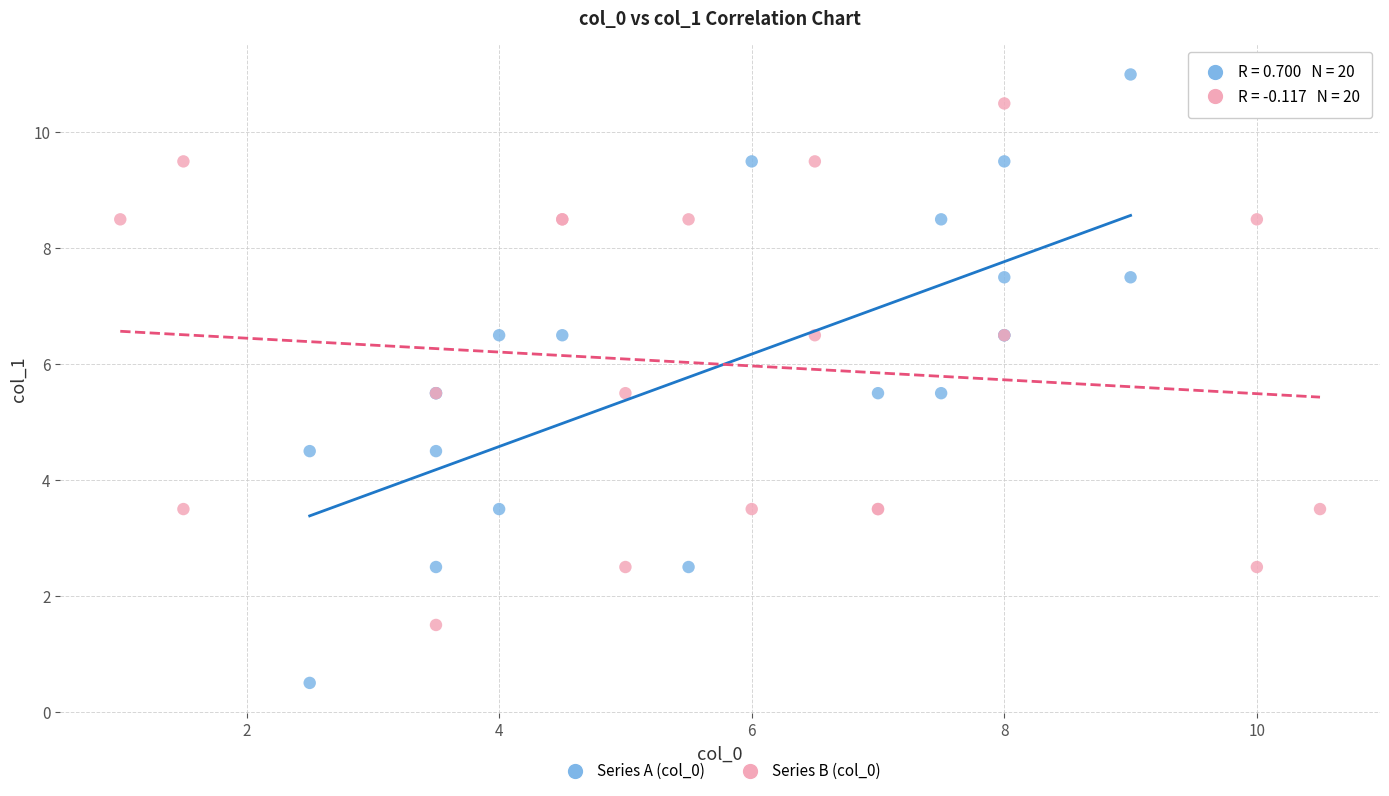

Which series contains the lowest Y value?

Series A (col_0)